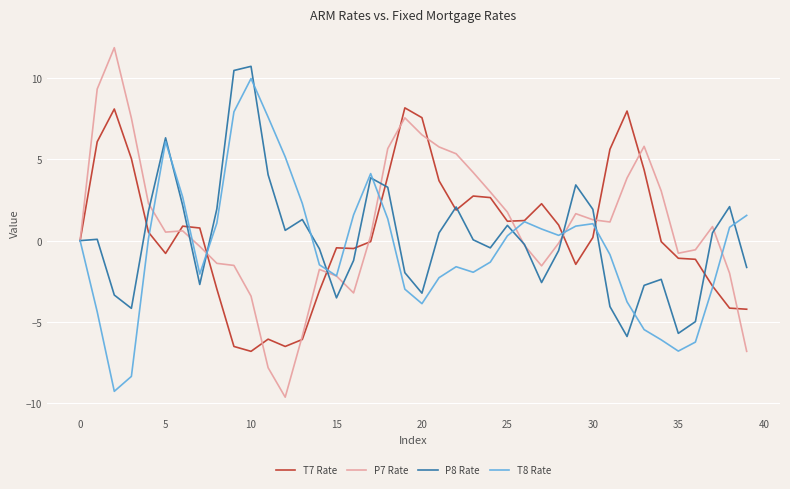

List the series in order of their overall mean, highest first.

P7 Rate, T7 Rate, P8 Rate, T8 Rate